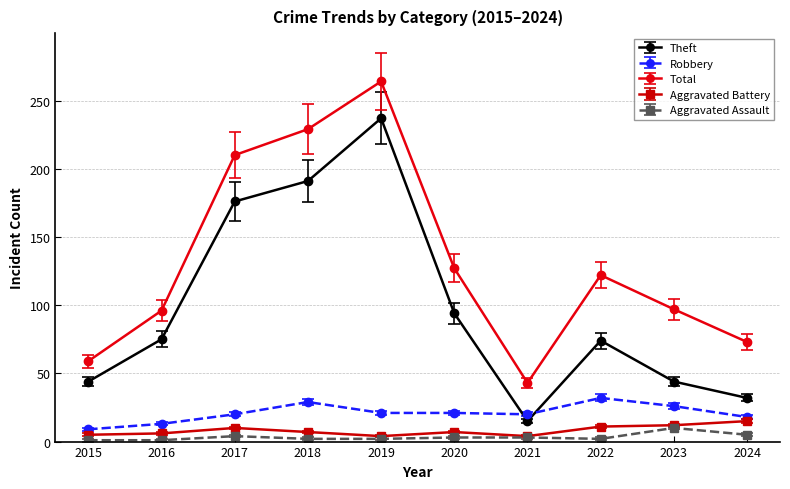

At which category is the sum across all series the highest?

2019